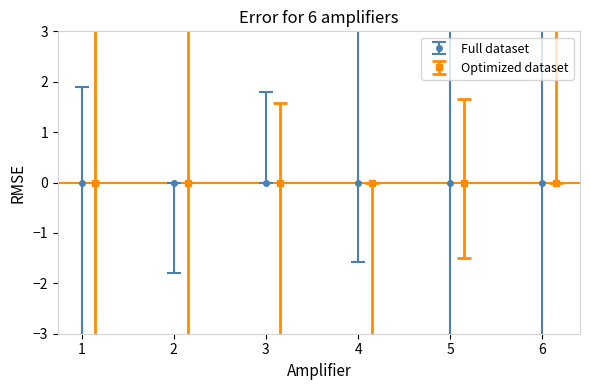

Rank the categories by value from lowest to highest.

1, 2, 3, 4, 5, 6